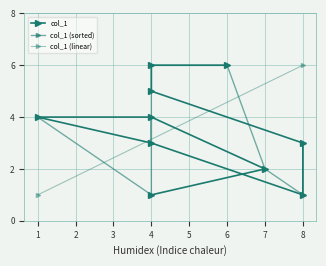

True or false: there are more than 2 points higher than both neighbors.

False